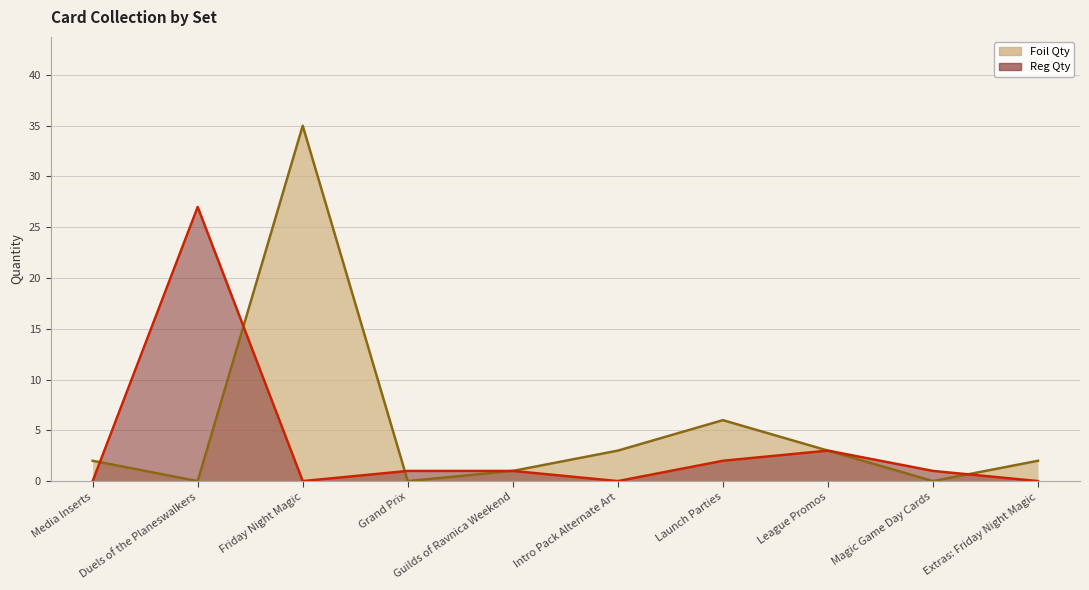

What is the difference between the maximum and minimum values in the Foil Qty series?

35